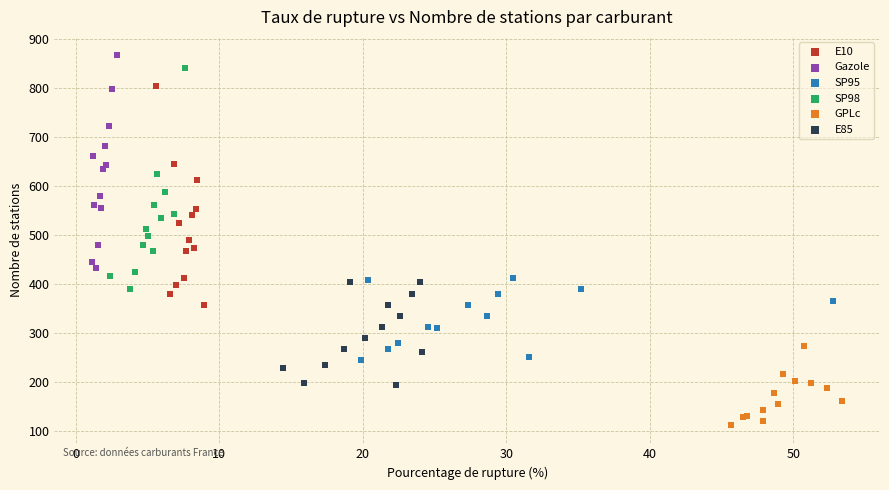

Which series reaches the minimum Y coordinate?

GPLc